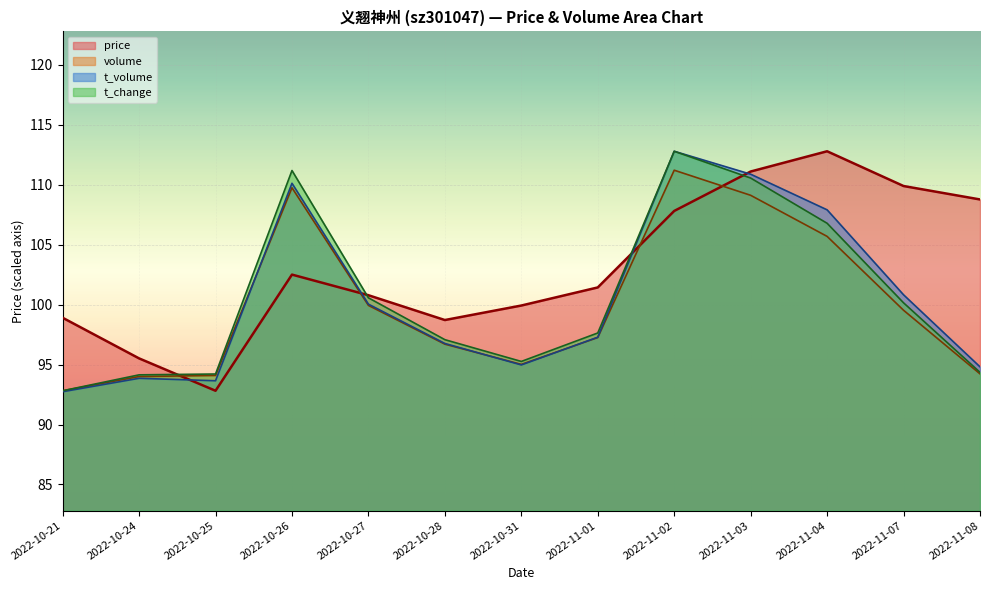

True or false: volume and t_change intersect in this chart.

False